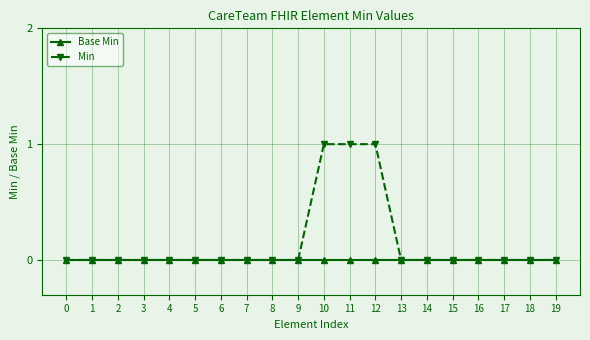

Which series has the largest total across all categories?

Min